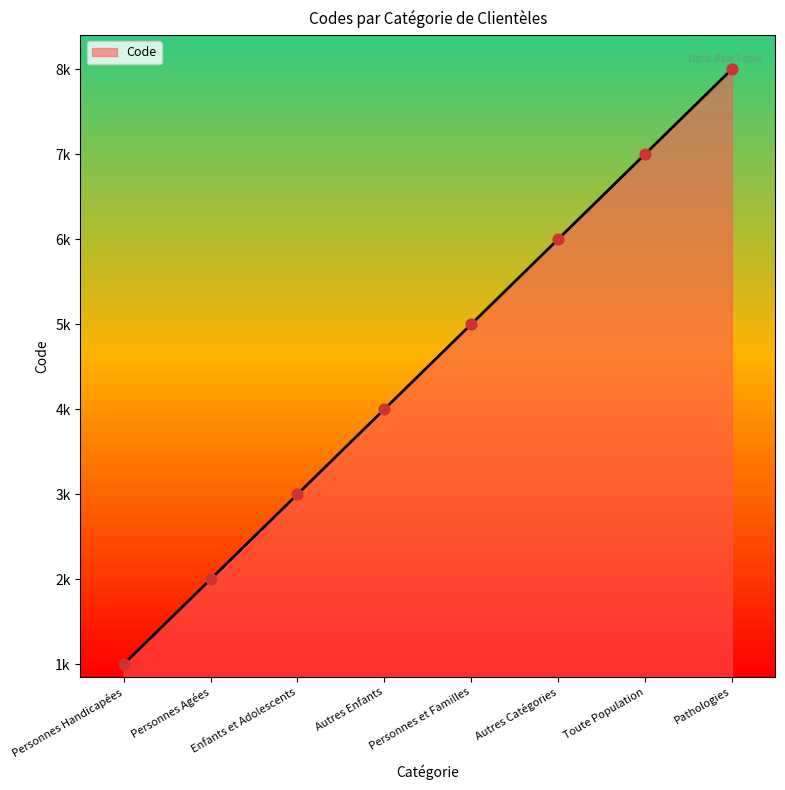

Which has a higher value, Autres Enfants or Autres Catégories?

Autres Catégories